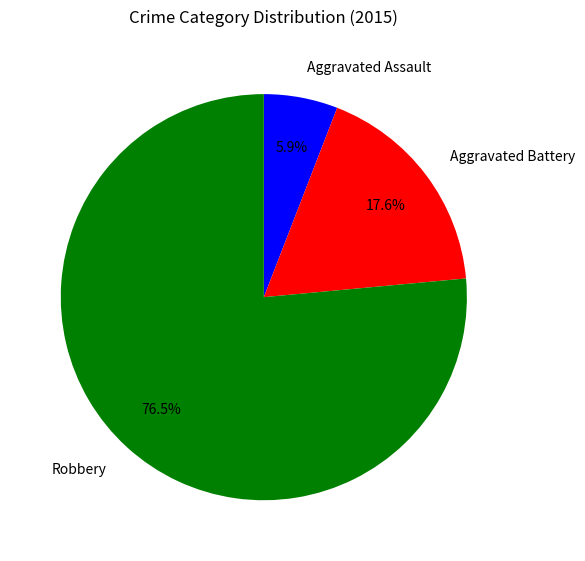

True or false: Aggravated Assault accounts for 6% of the total.

True